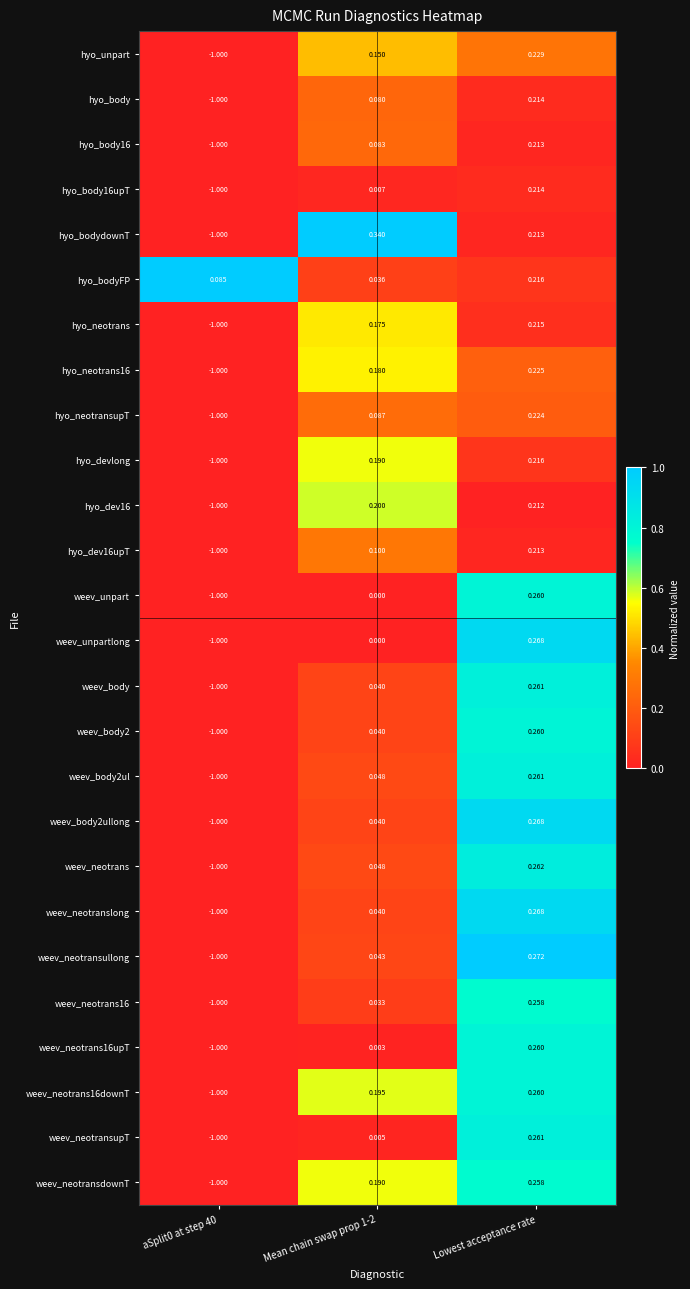

How many series are shown in this chart?

26